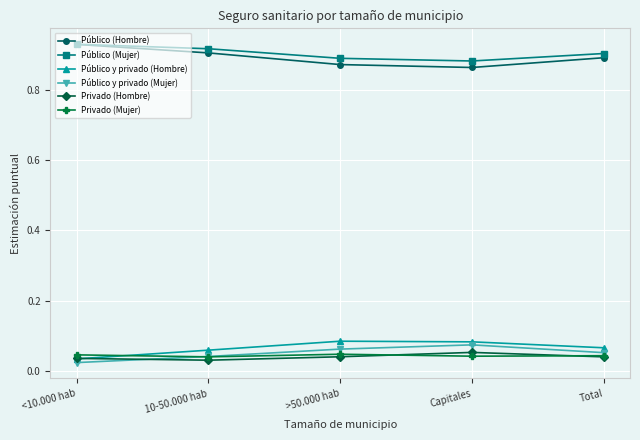

Which series has the largest total across all categories?

Público (Mujer)